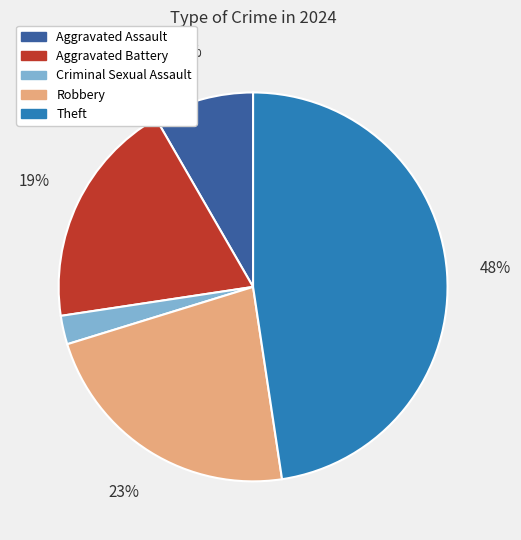

Is there any slice that represents more than half of the pie?

No